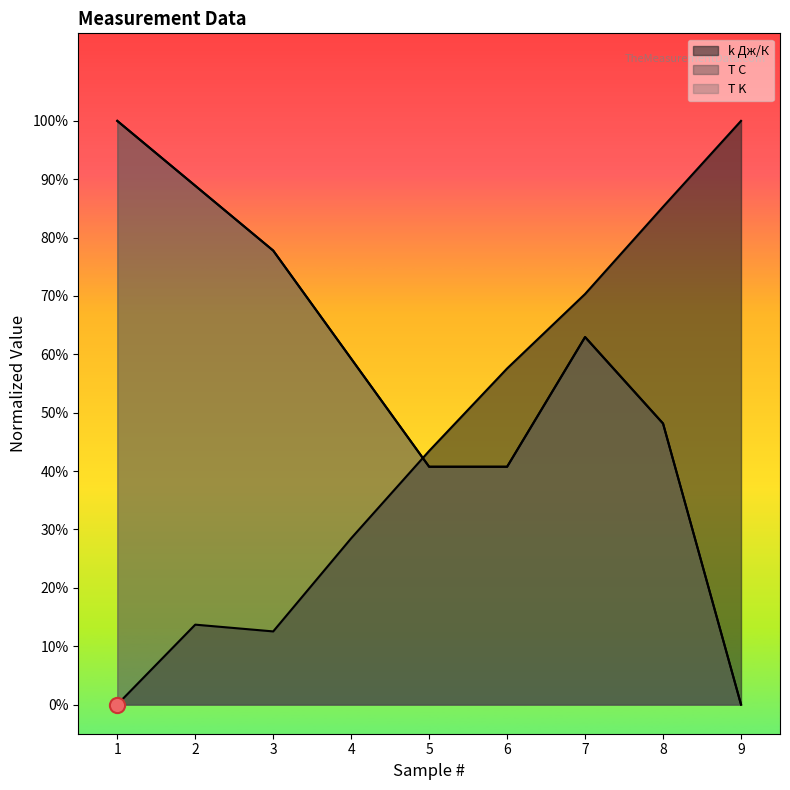

Which series reaches the minimum Y coordinate?

k Дж/К